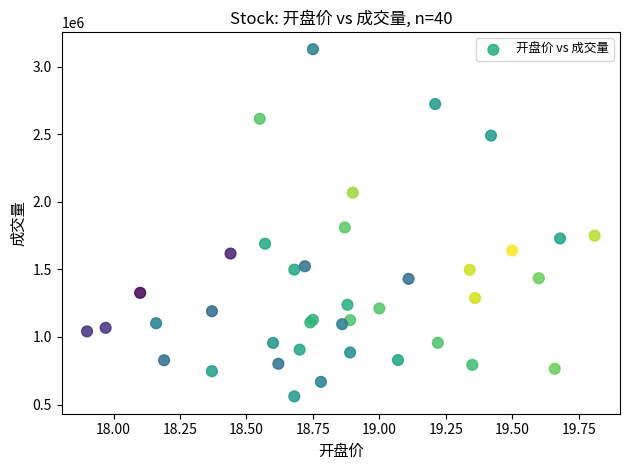

What Y value in the scatter plot is closest to 1845604?

1810608